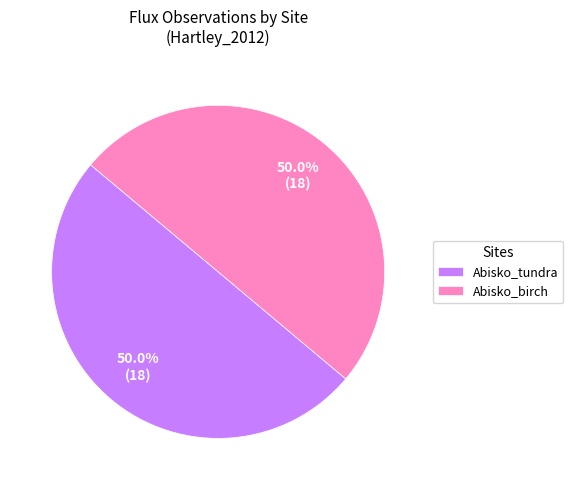

What portion of the pie excludes Abisko_tundra?

50.0%